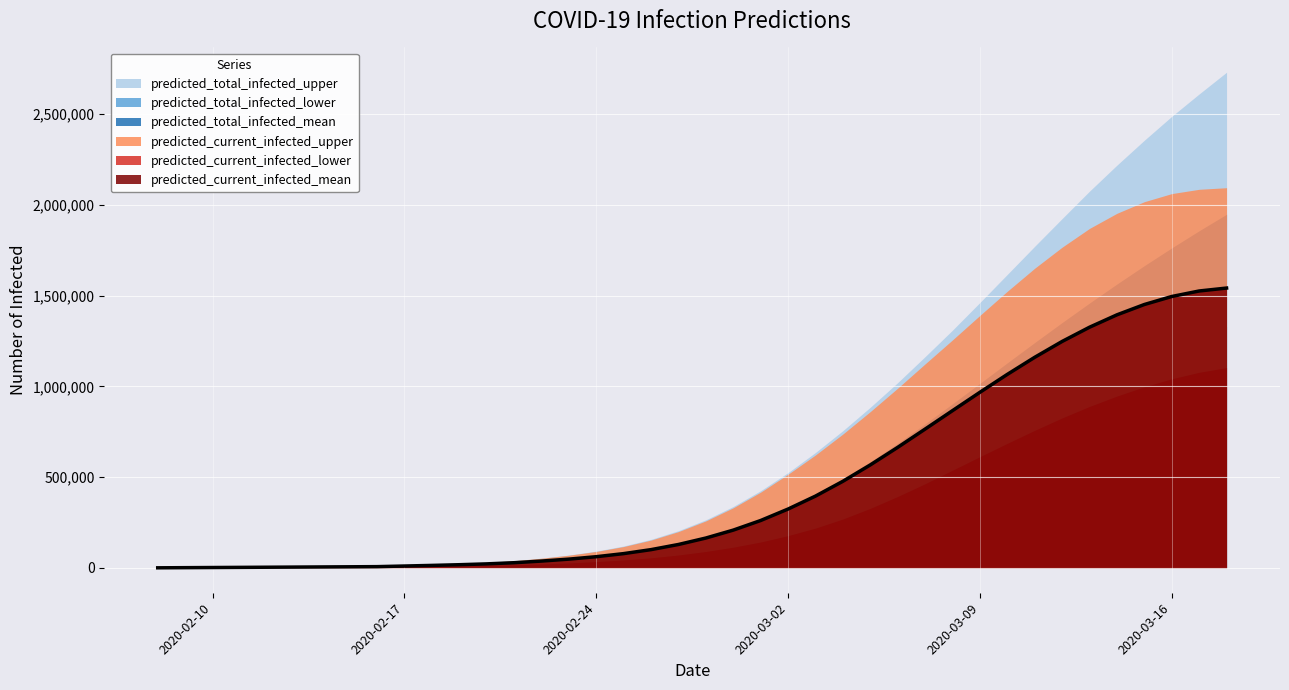

What is the total value across all series at 7?

36904